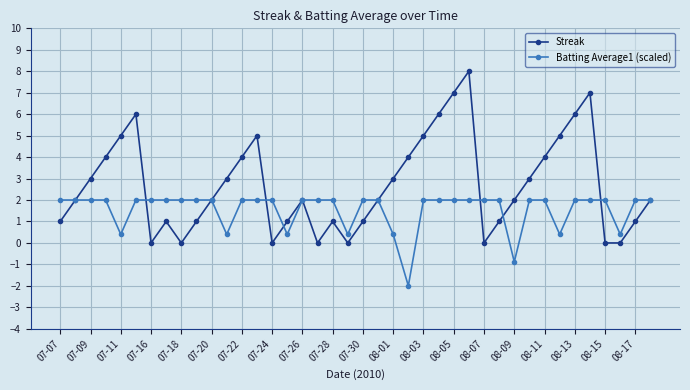

What is the smallest value displayed?

-2.0